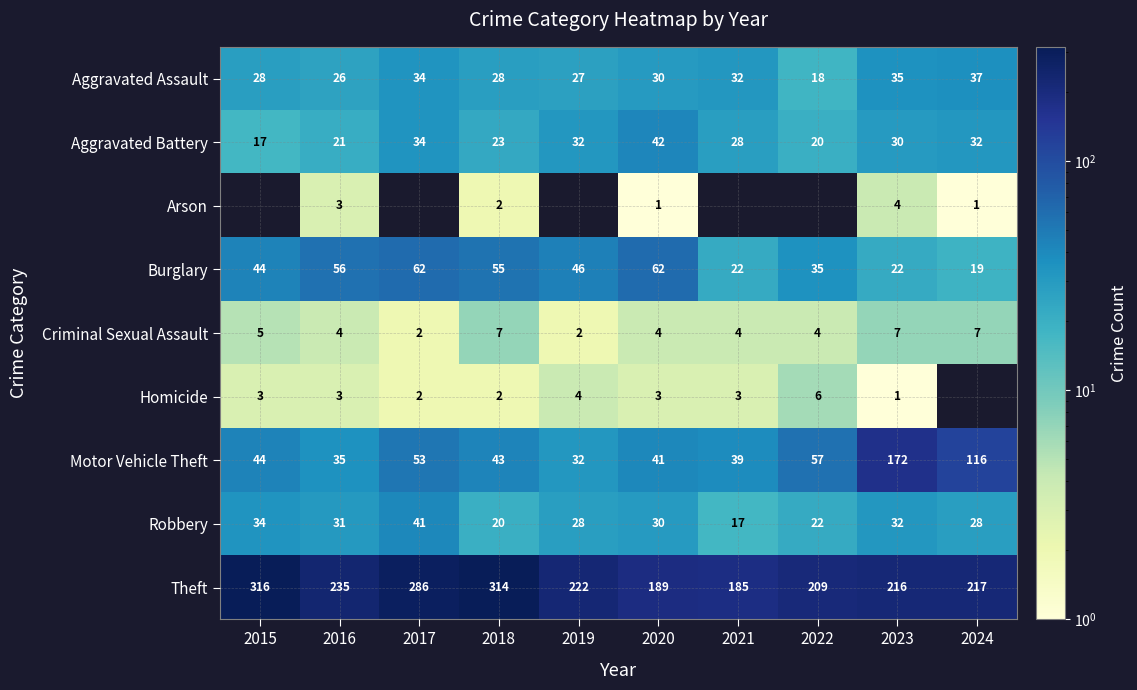

At which category does the chart reach its minimum across all series?

2015